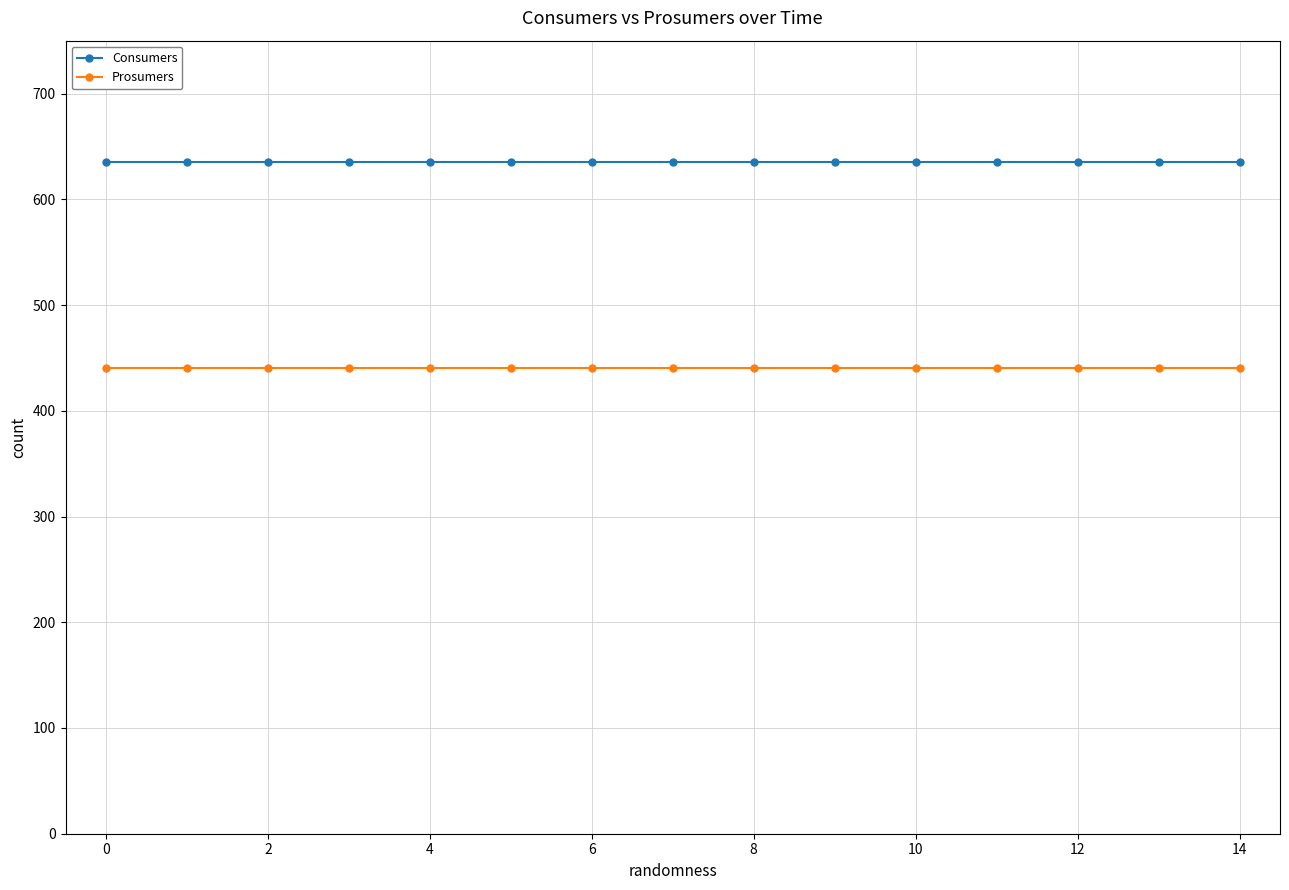

True or false: Consumers and Prosumers intersect in this chart.

False